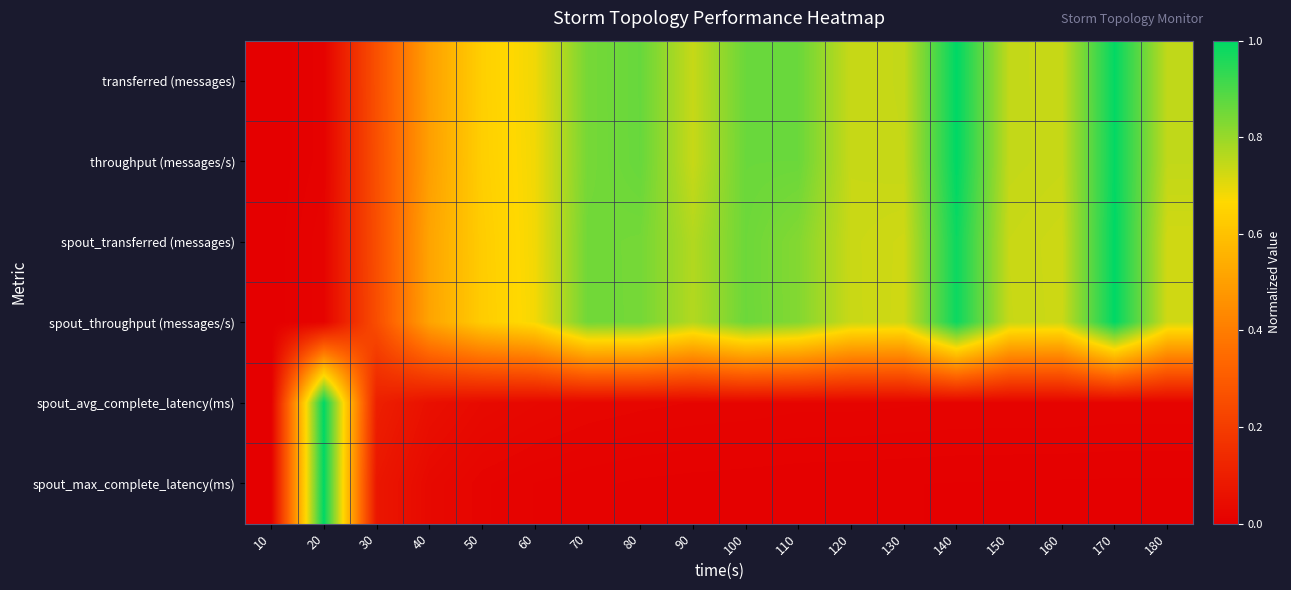

Between 10 and 90, which is larger?

90